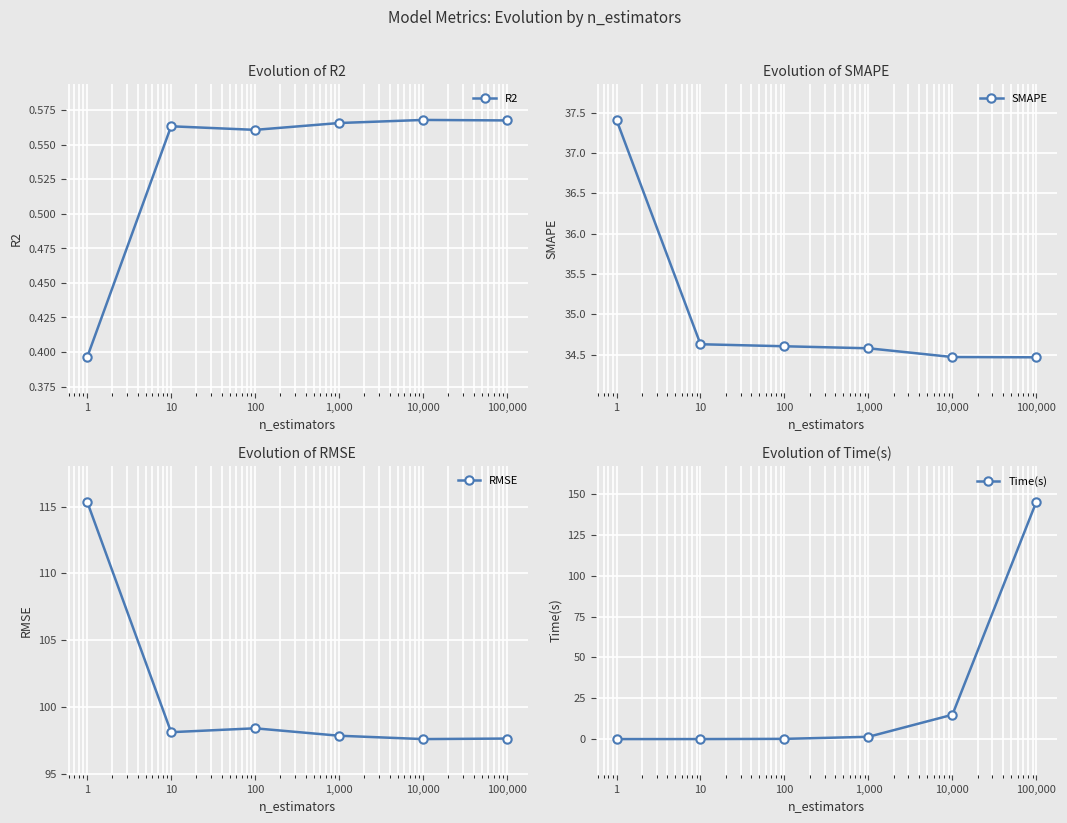

Rank the series at 10 from highest to lowest value.

RMSE, SMAPE, R2, Time(s)